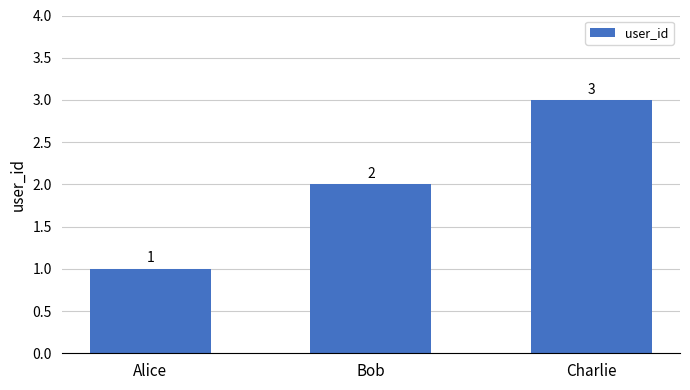

What is the value of the 2nd bar from the left?

2